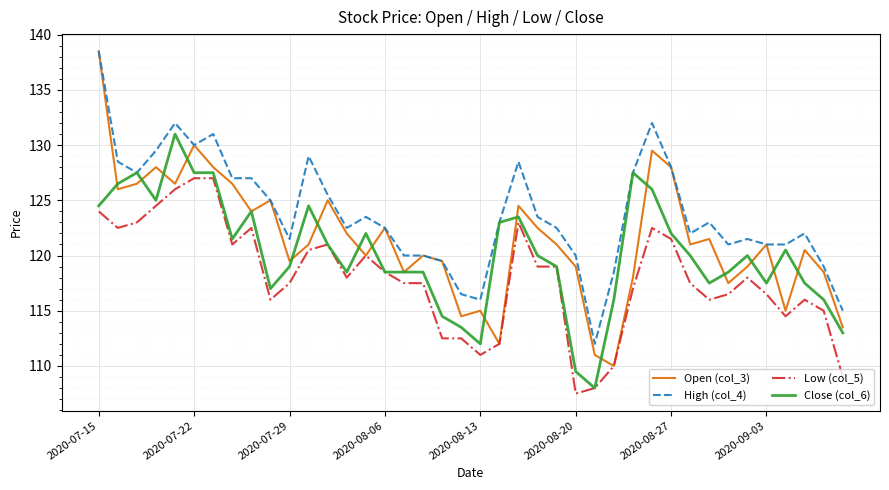

Which series has the largest total across all categories?

High (col_4)